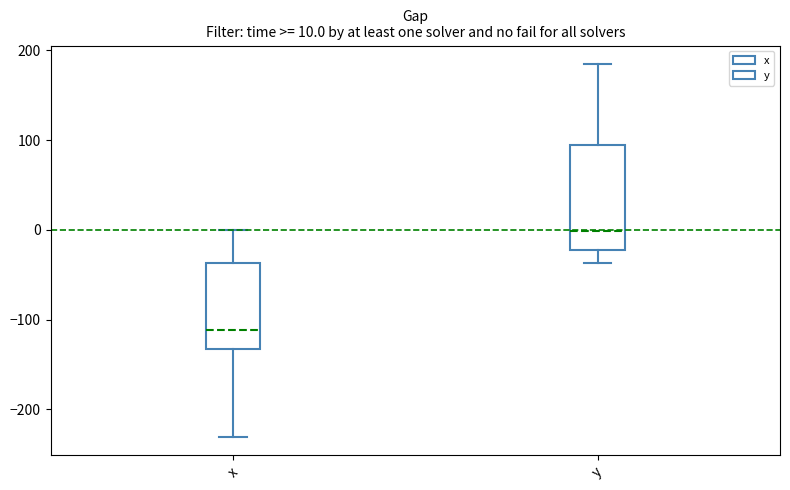

Which box's median line is the highest?

y